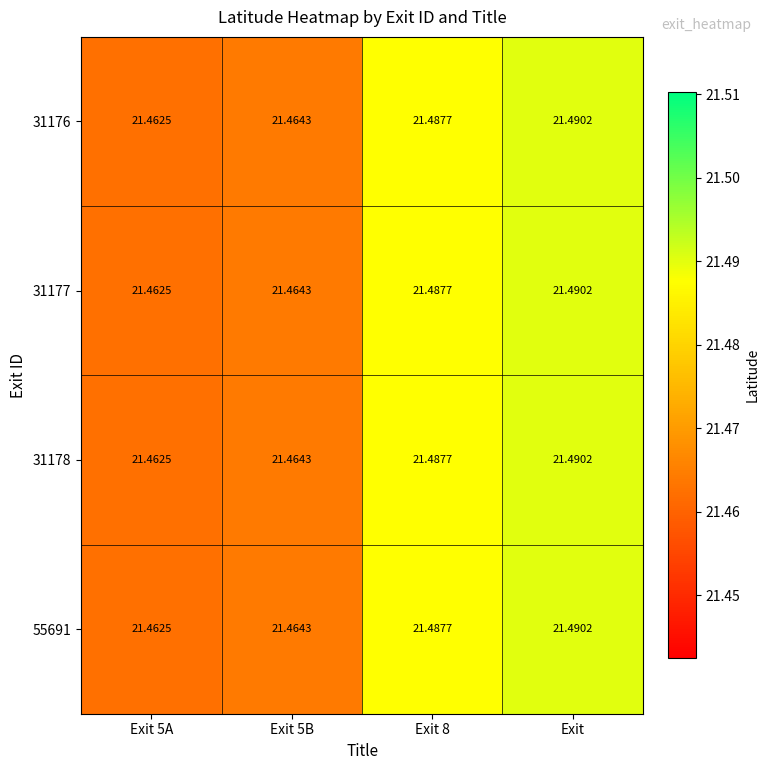

At which category is the sum across all series the highest?

Exit